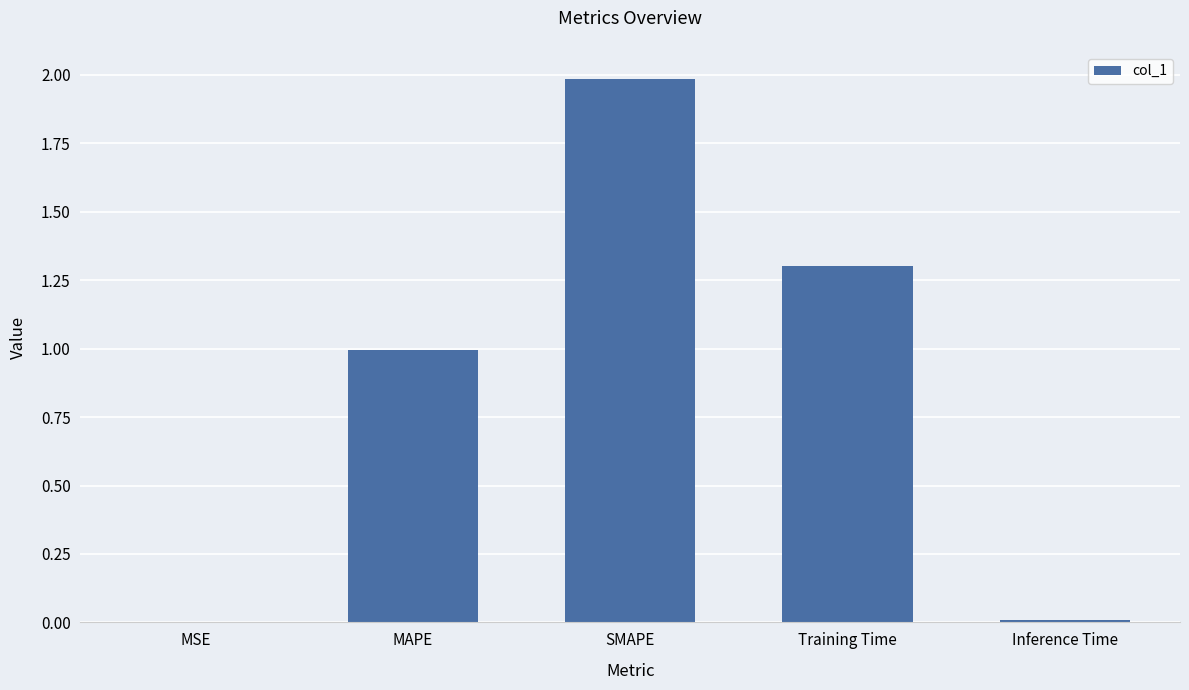

What is the change in value from Training Time to Inference Time?

-1.3